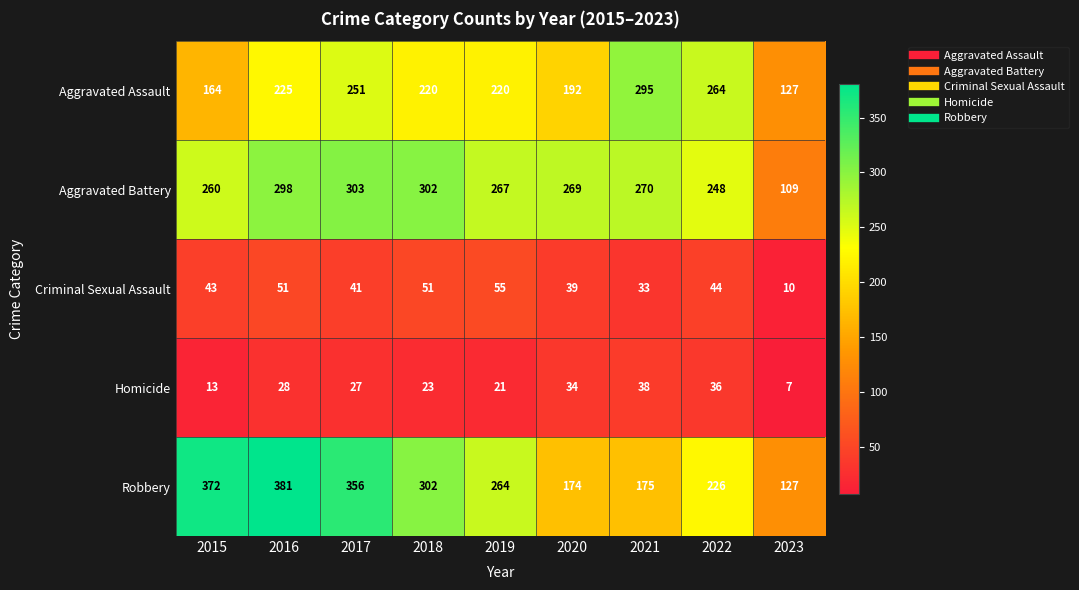

What is the spread (max minus min) of values at 2019?

246